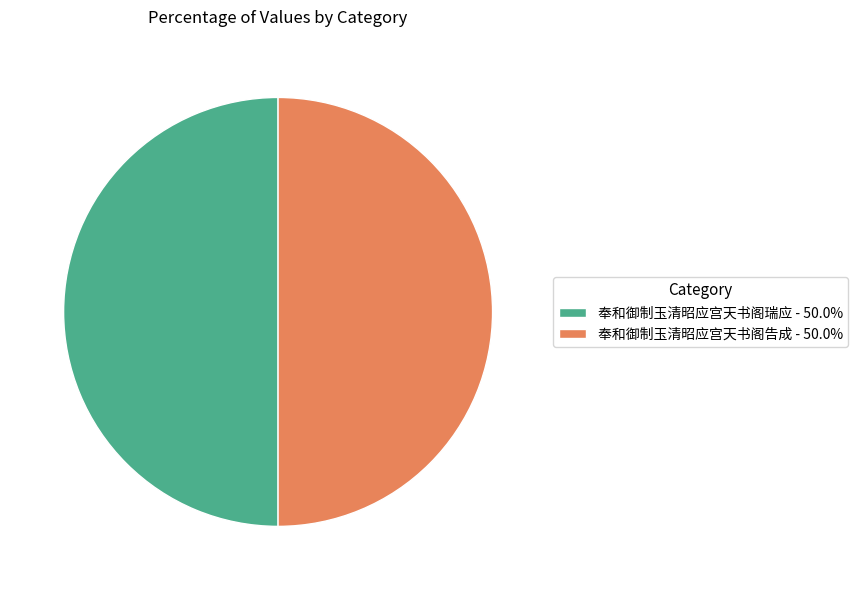

What is the ratio of the value at 奉和御制玉清昭应宫天书阁告成 - 50.0% to the value at 奉和御制玉清昭应宫天书阁瑞应 - 50.0%?

1.0